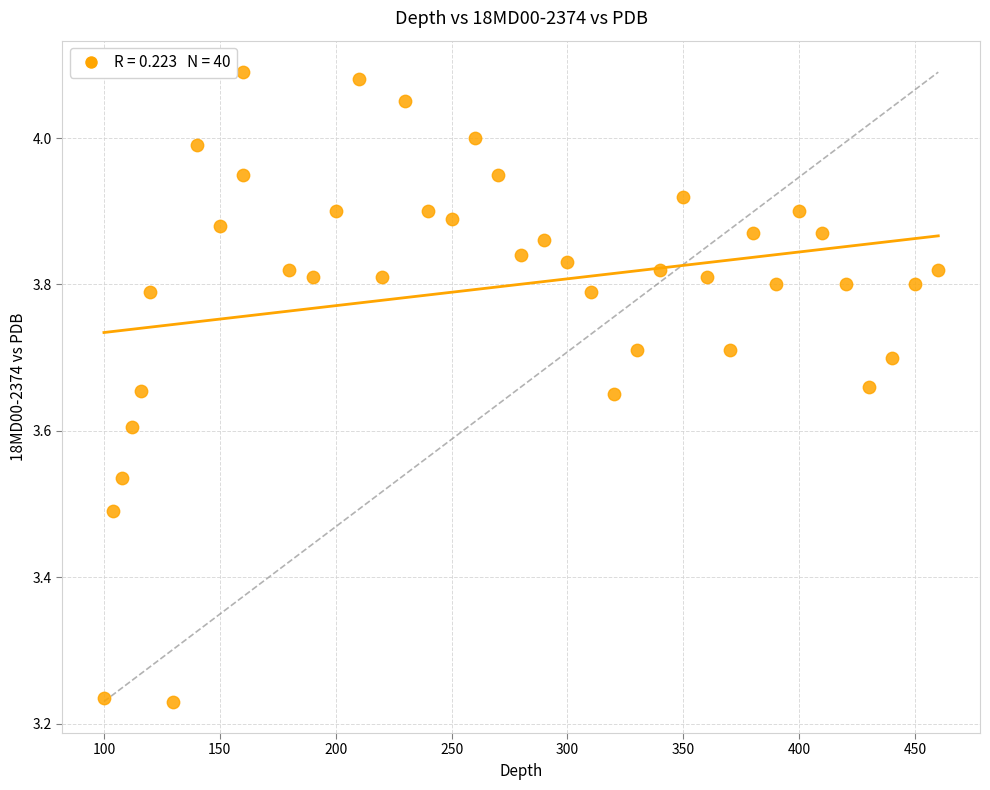

What is the range of X values (max minus min)?

360.0